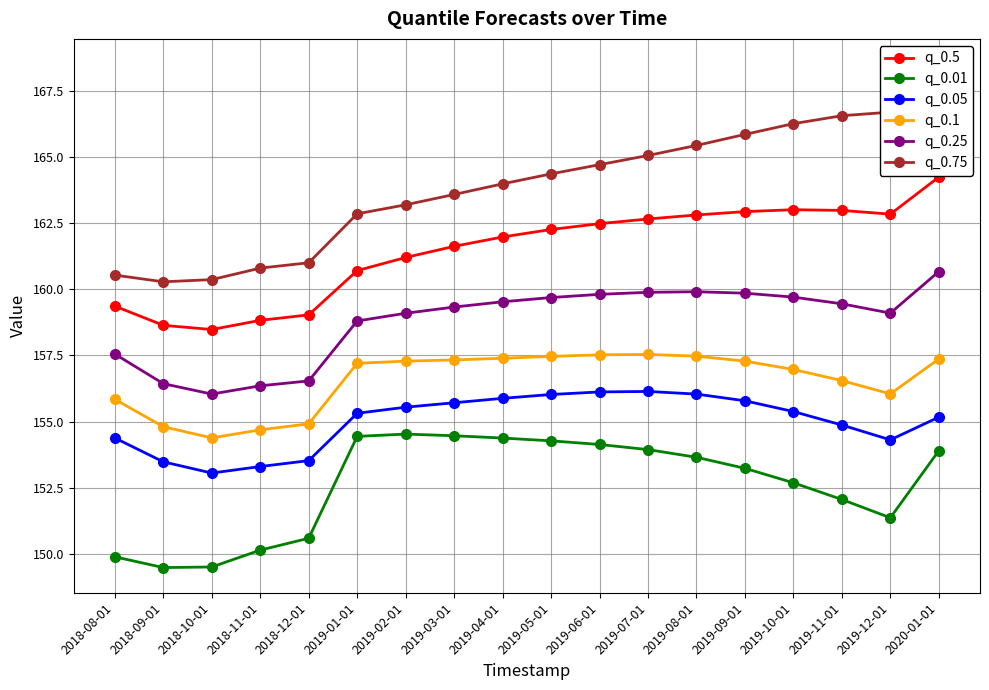

At which label does q_0.1 reach its minimum?

2018-10-01